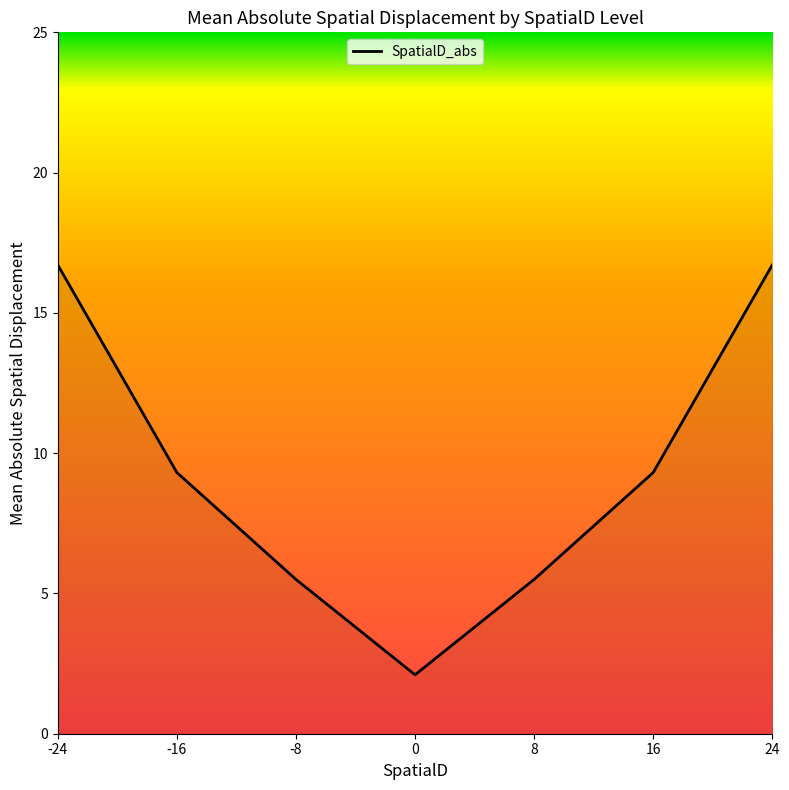

Between 8 and 24, which is larger?

24